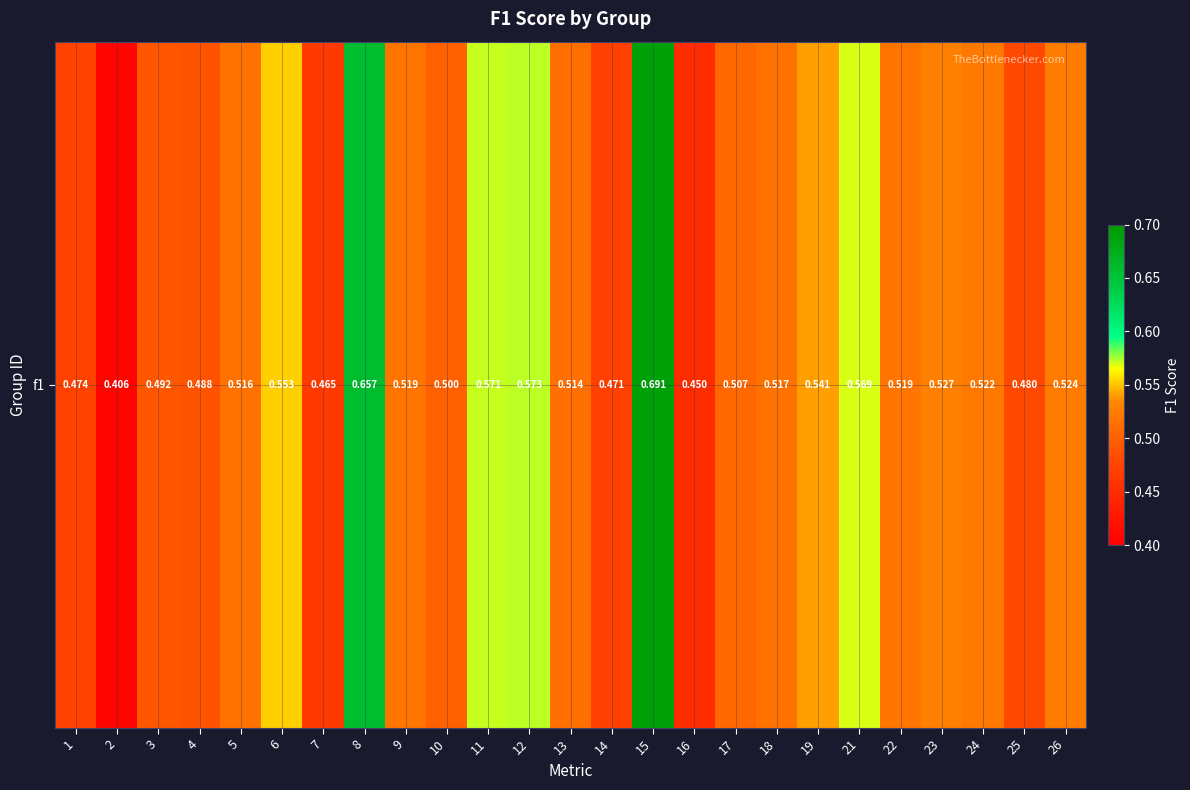

What is the change in value from 11 to 17?

-0.1